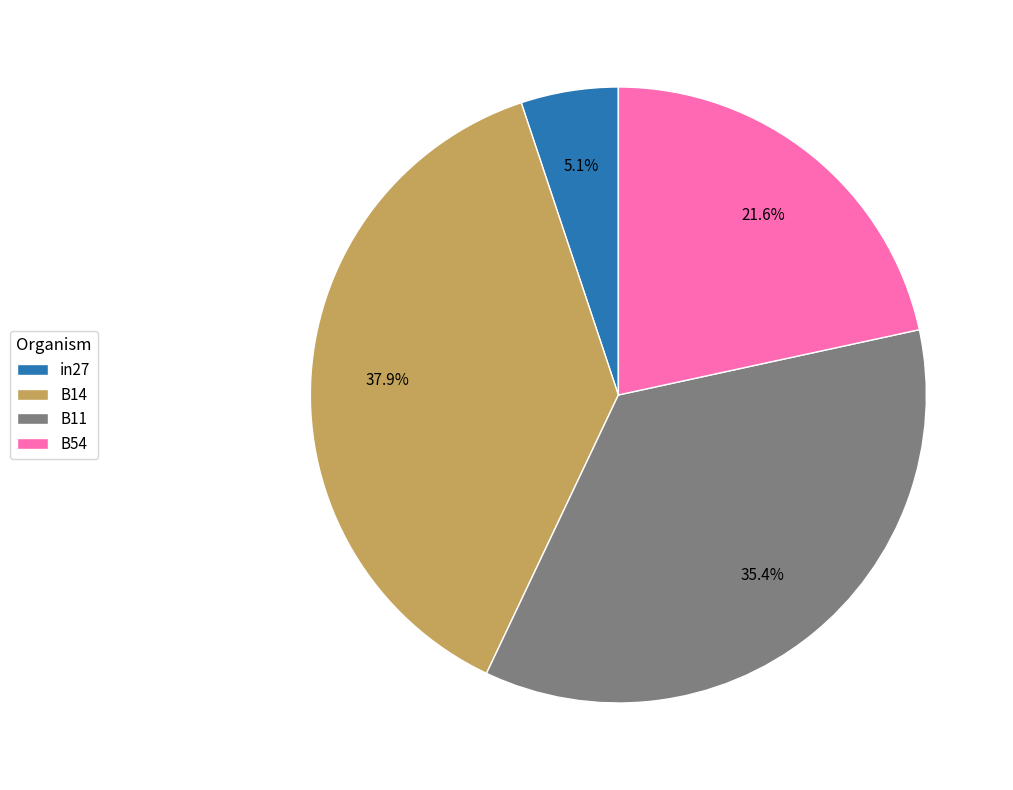

Does B14 represent more than half of the total?

No